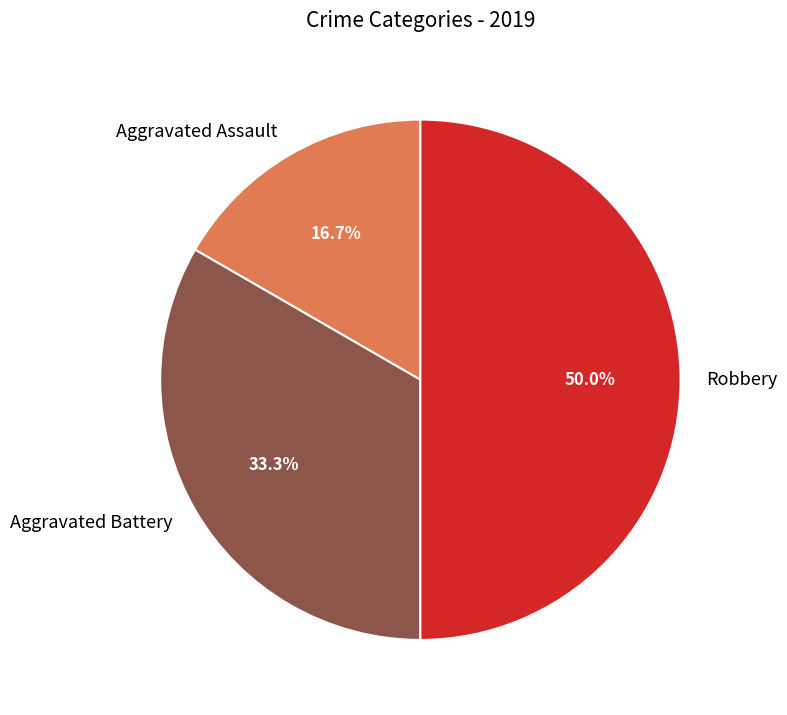

To the nearest percent, what is the combined percentage of Aggravated Battery and Aggravated Assault?

50%